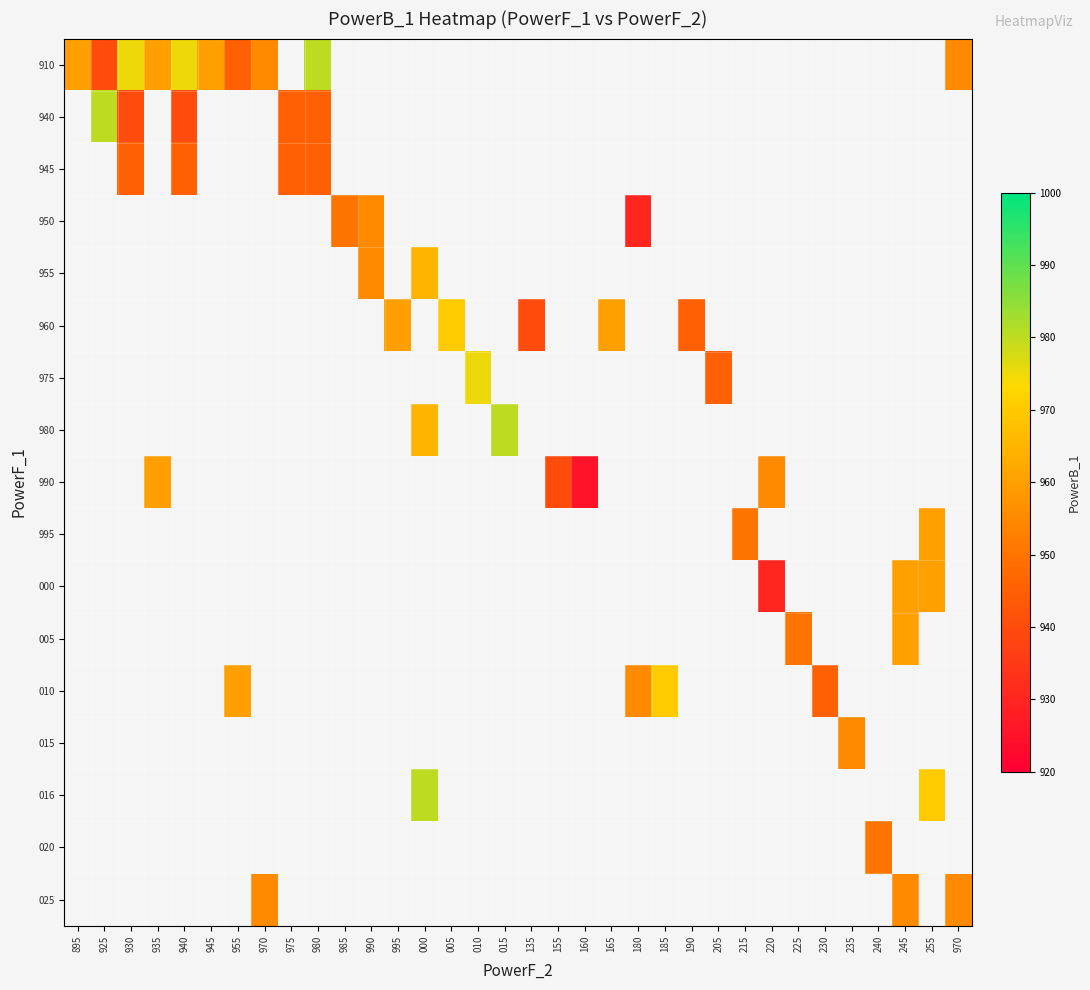

How many values in 990 are above zero?

4